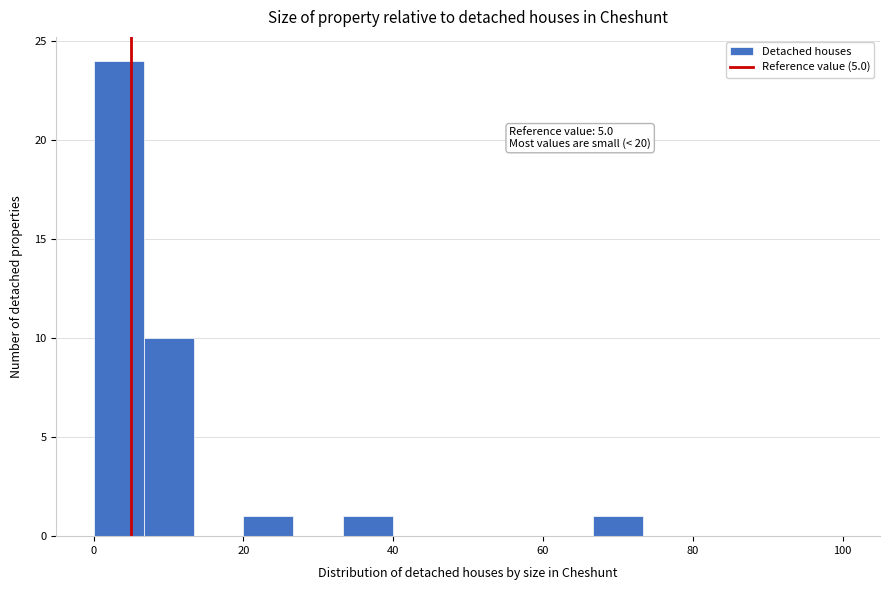

Around what value on the x-axis is the tallest bar? Give the approximate position of its centre, as read against the axis.

4